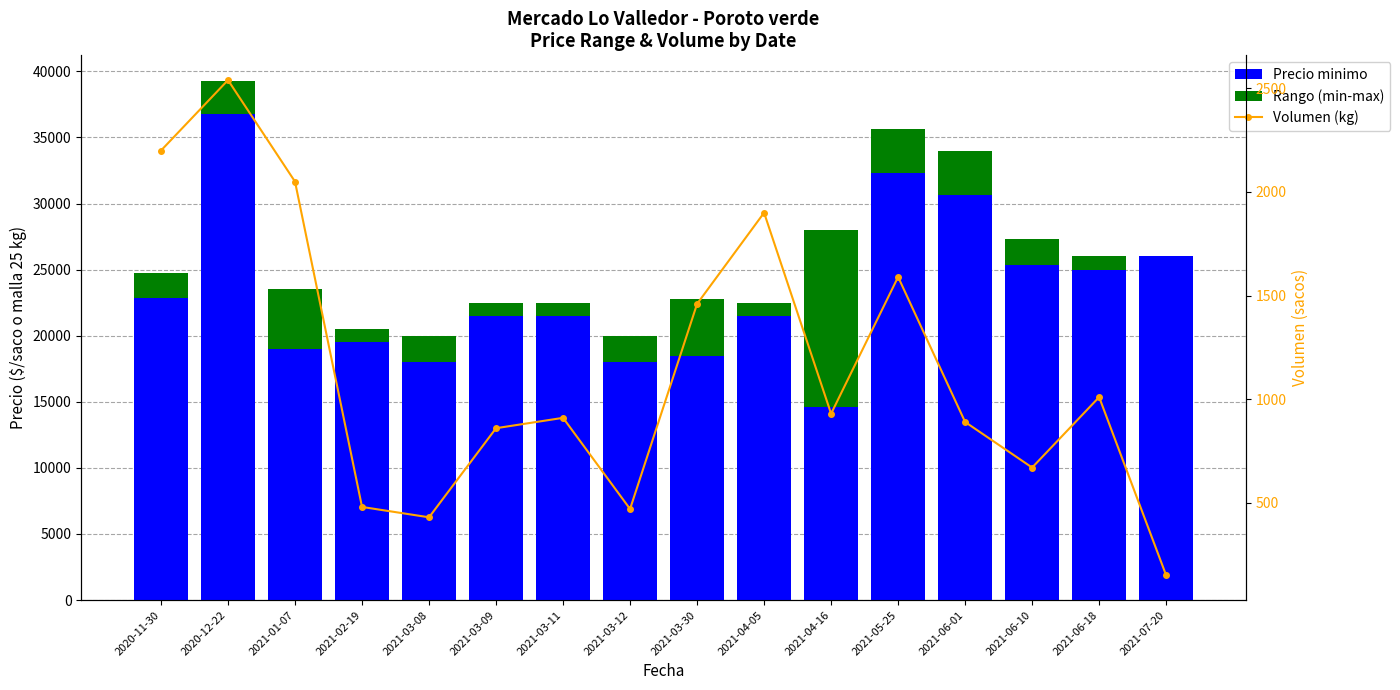

How many values in the Precio minimo series are below 21500?

6